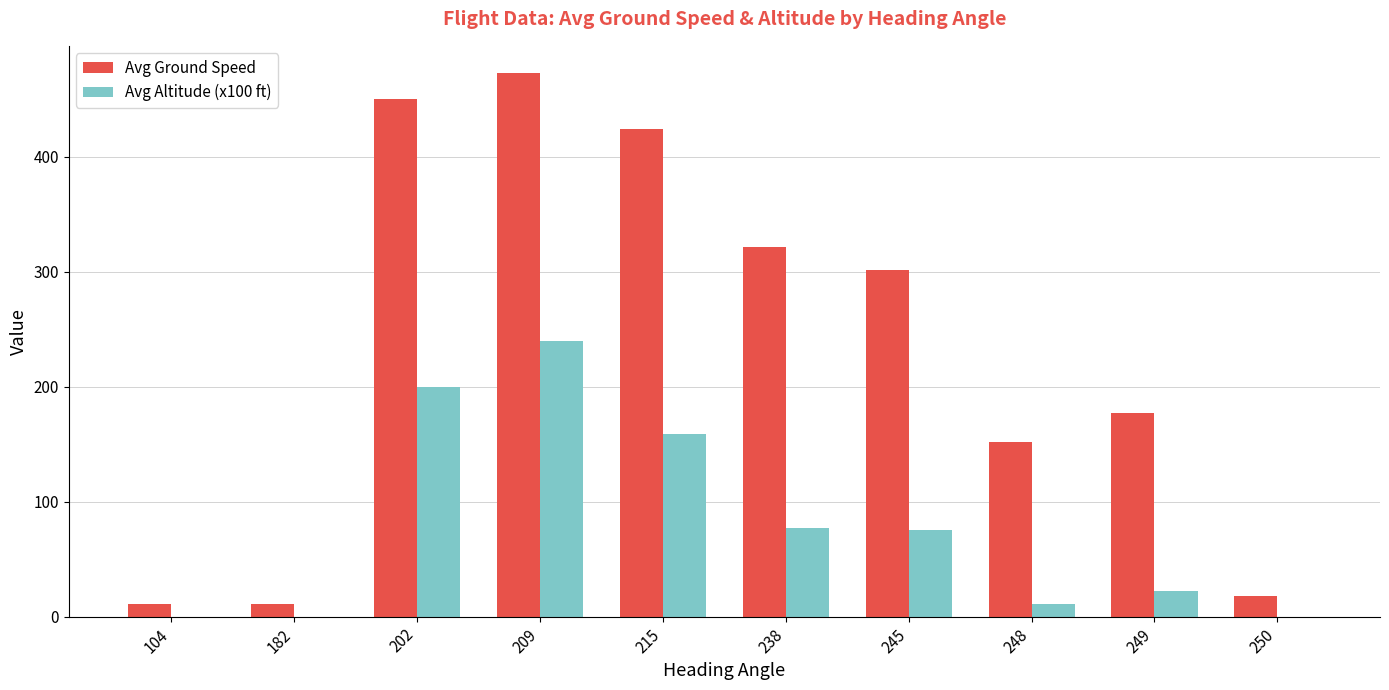

Are the bars grouped side by side (vs. stacked)?

Yes